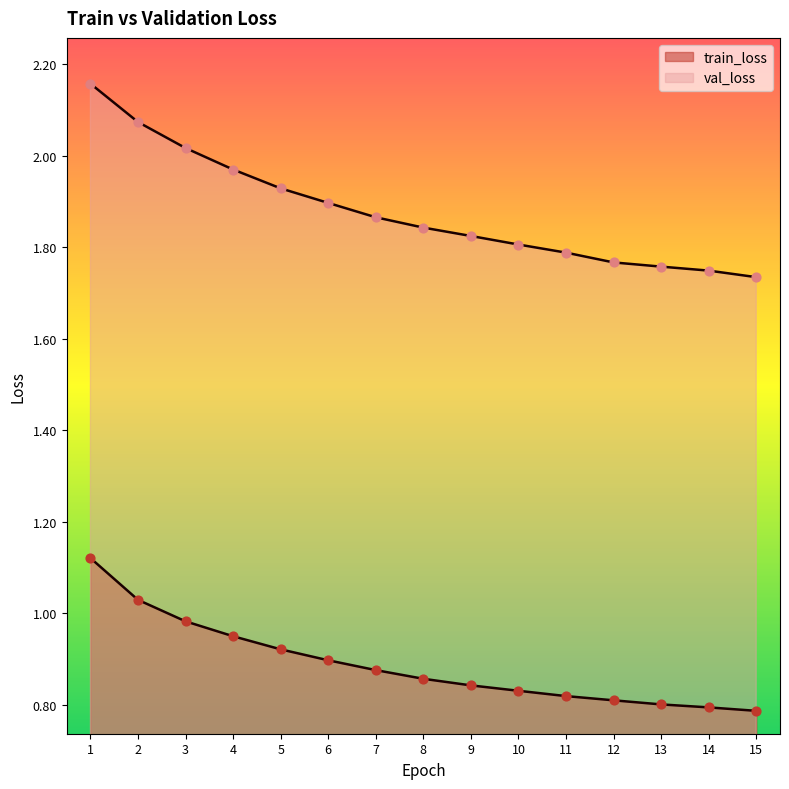

Which series has the largest total across all categories?

val_loss